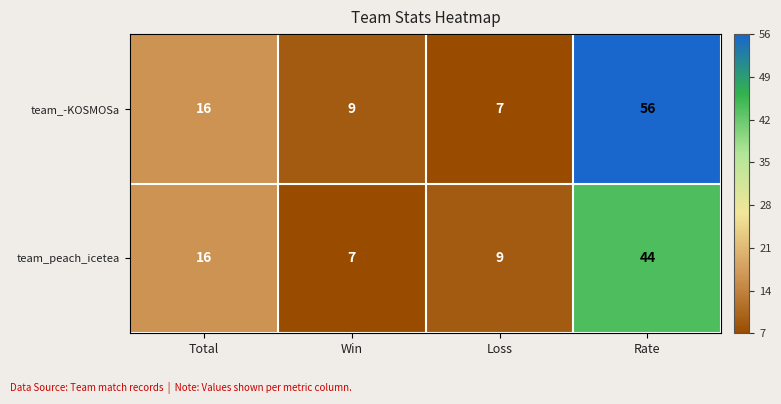

Reading left to right, what are all the values shown in this chart?

team_-KOSMOSa: 16	9	7	56
team_peach_icetea: 16	7	9	44